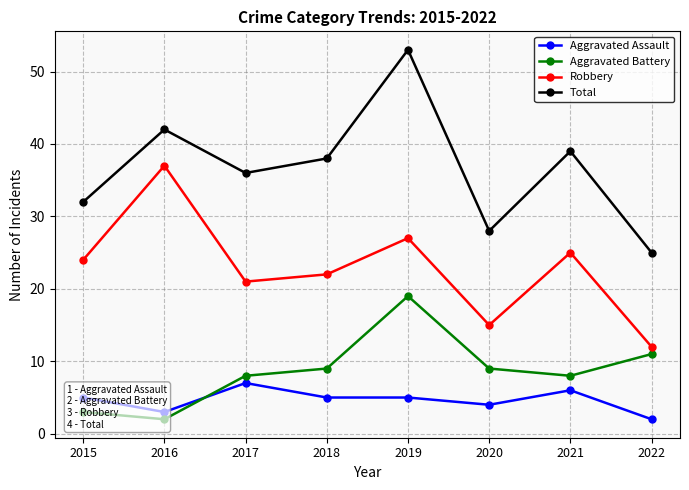

Between 2016 and 2020, which series saw the biggest shift?

Robbery